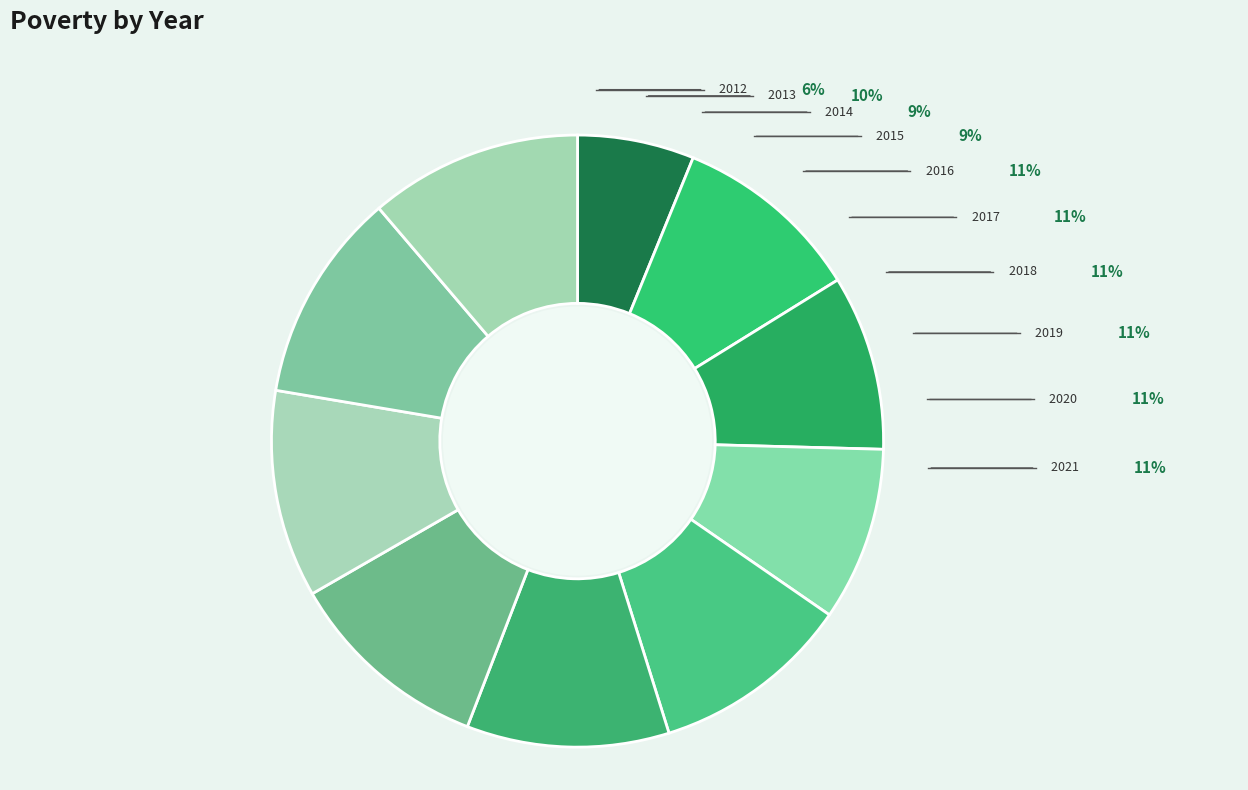

Does 2016 account for over 50% of the chart?

No